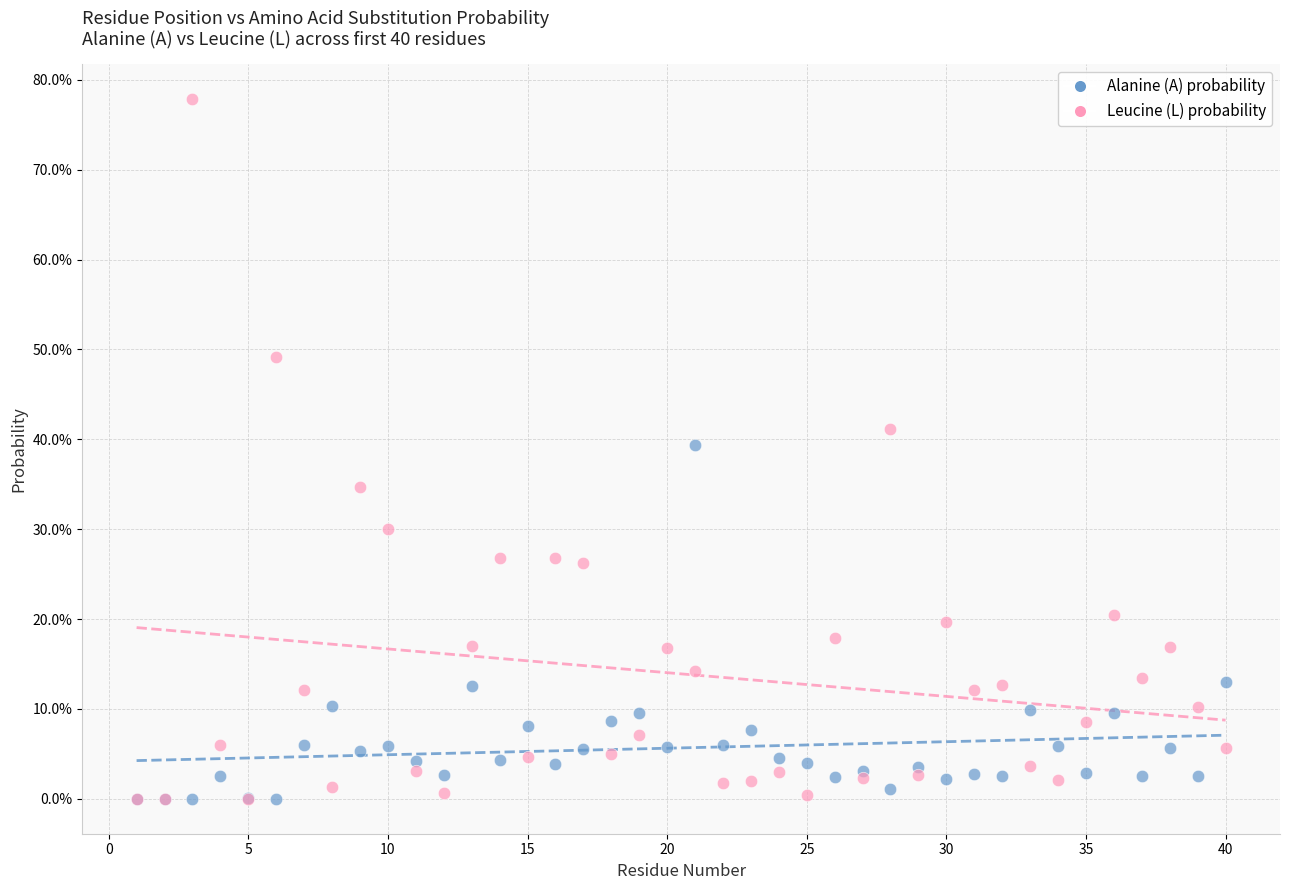

Which series has the widest spread of Y values?

Leucine (L) probability